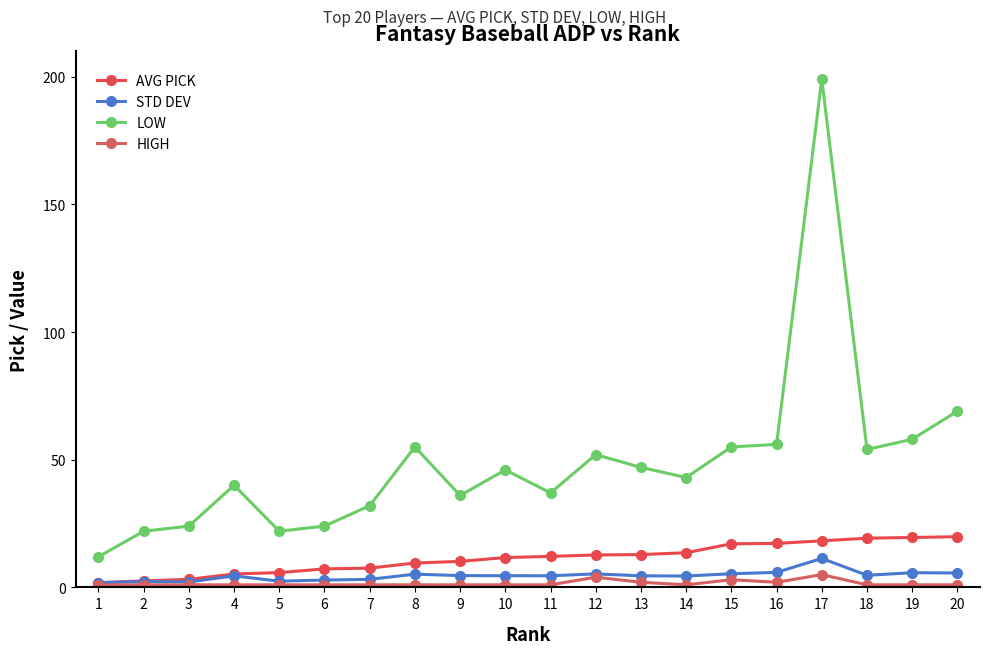

Is the value of STD DEV at 2 greater than the value of HIGH at 15?

No